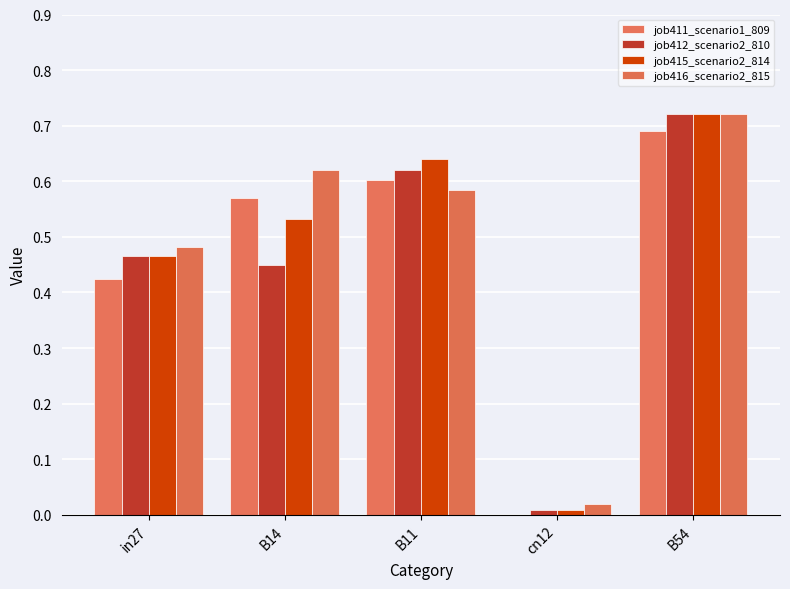

How many series are shown in this chart?

4